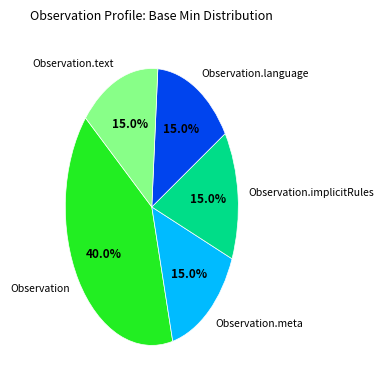

True or false: Observation.meta accounts for 24% of the total.

False